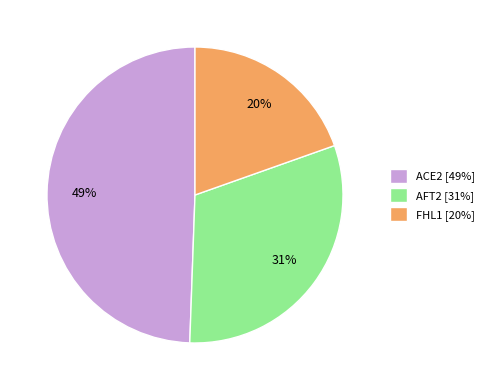

To the nearest percent, what percentage of the pie is ACE2 [49%]?

49%